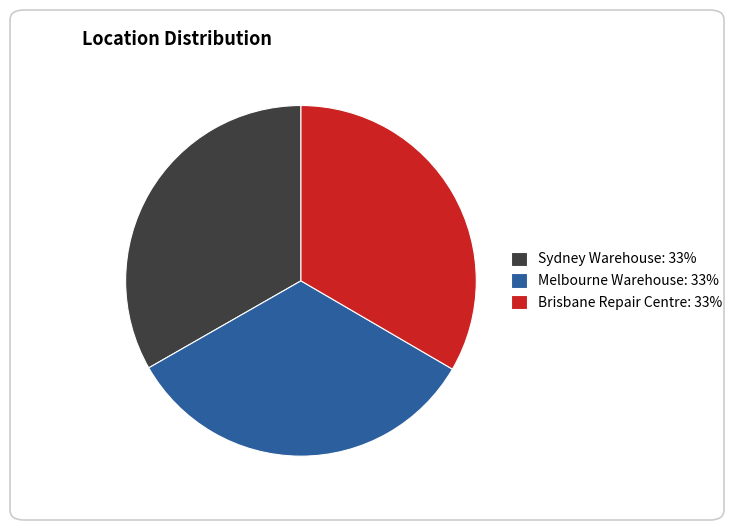

Approximately how many times larger is the value at Sydney Warehouse: 33% compared to Brisbane Repair Centre: 33%?

1.0